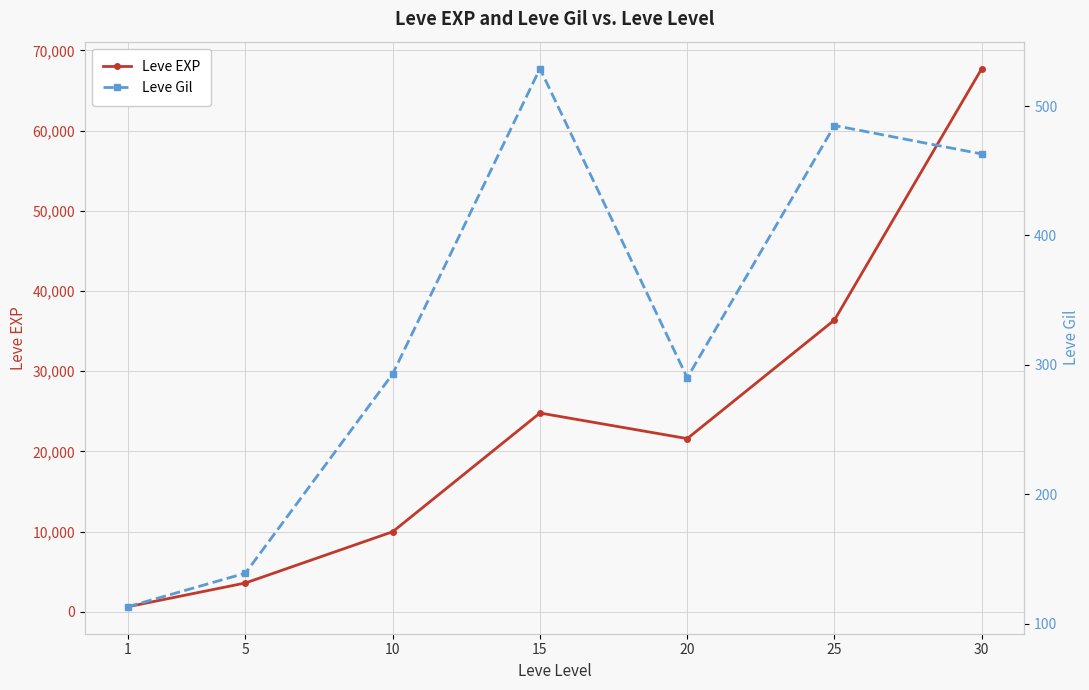

What is the difference between the maximum and minimum values in the Leve EXP series?

67100